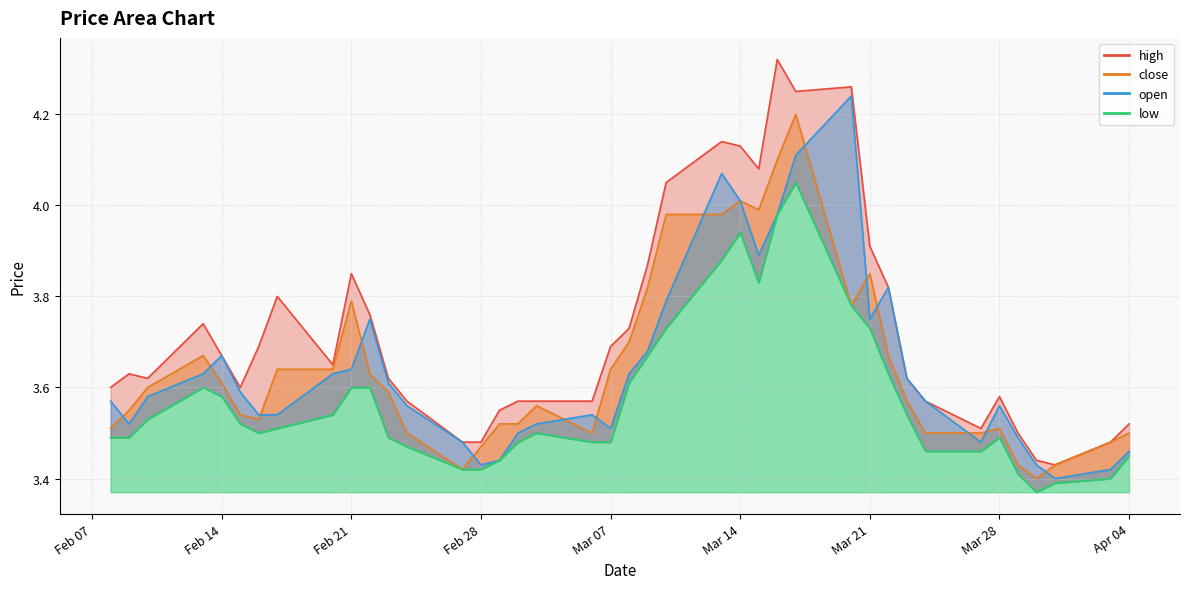

True or false: low has a value of 3.5 at 2023-02-09.

True